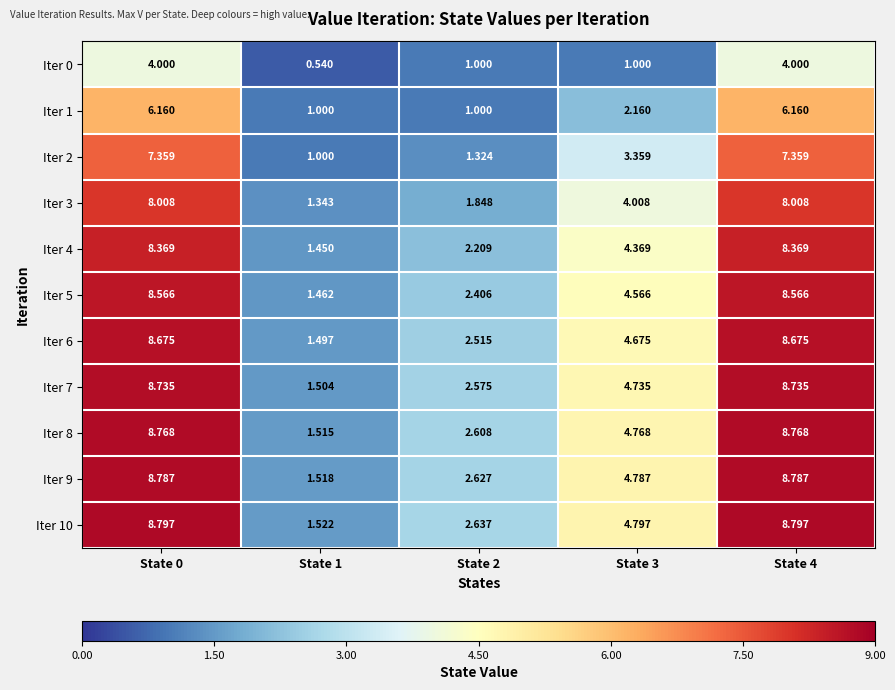

Is the value of Iter 10 at State 4 greater than the value of Iter 0 at State 4?

Yes